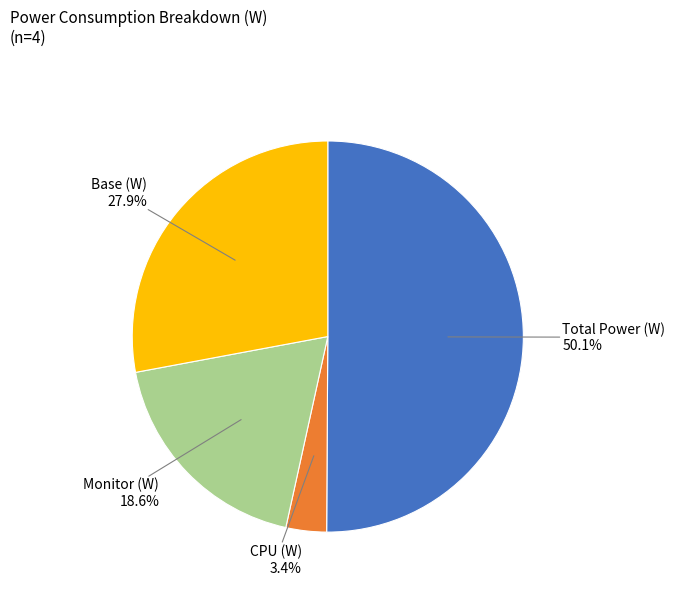

To the nearest percent, what is the difference between the largest and smallest slice percentages?

47%